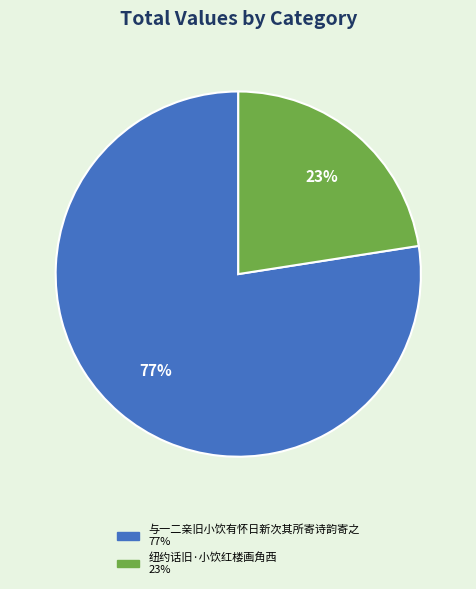

True or false: 与一二亲旧小饮有怀日新次其所寄诗韵寄之 accounts for 87% of the total.

False